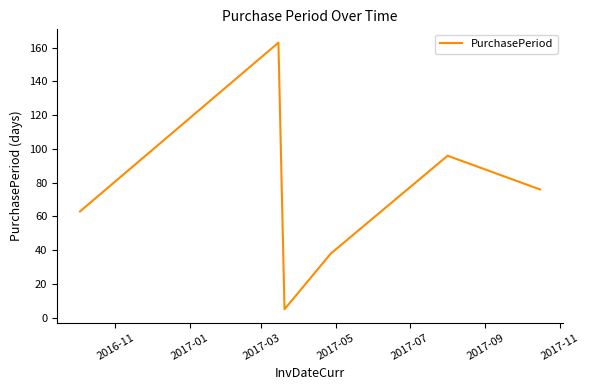

What is the greatest value displayed?

163